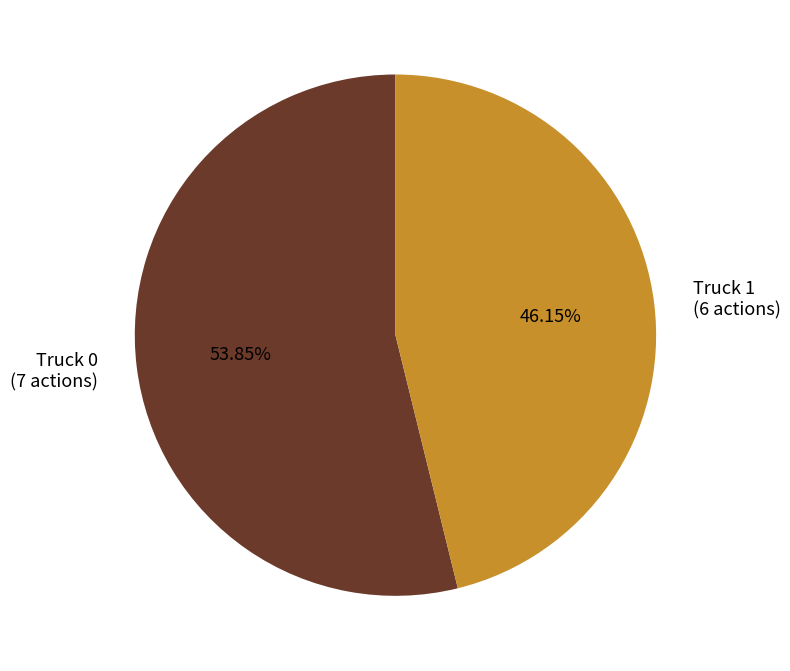

How many slices are in this pie chart?

2